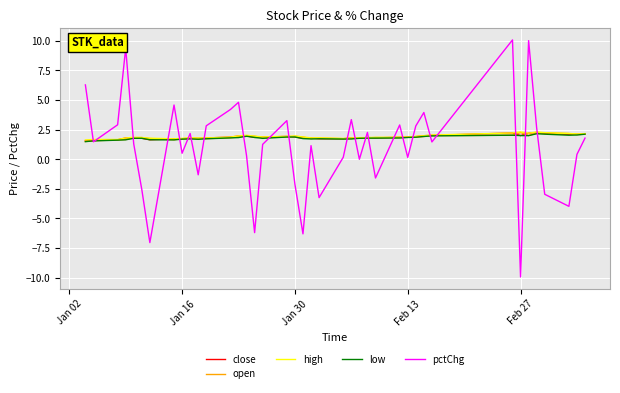

What is the maximum value for low?

2.2